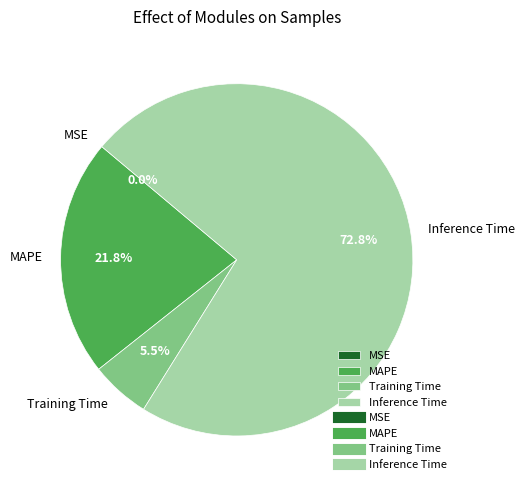

Combined, do Inference Time and Training Time account for over 50%?

Yes